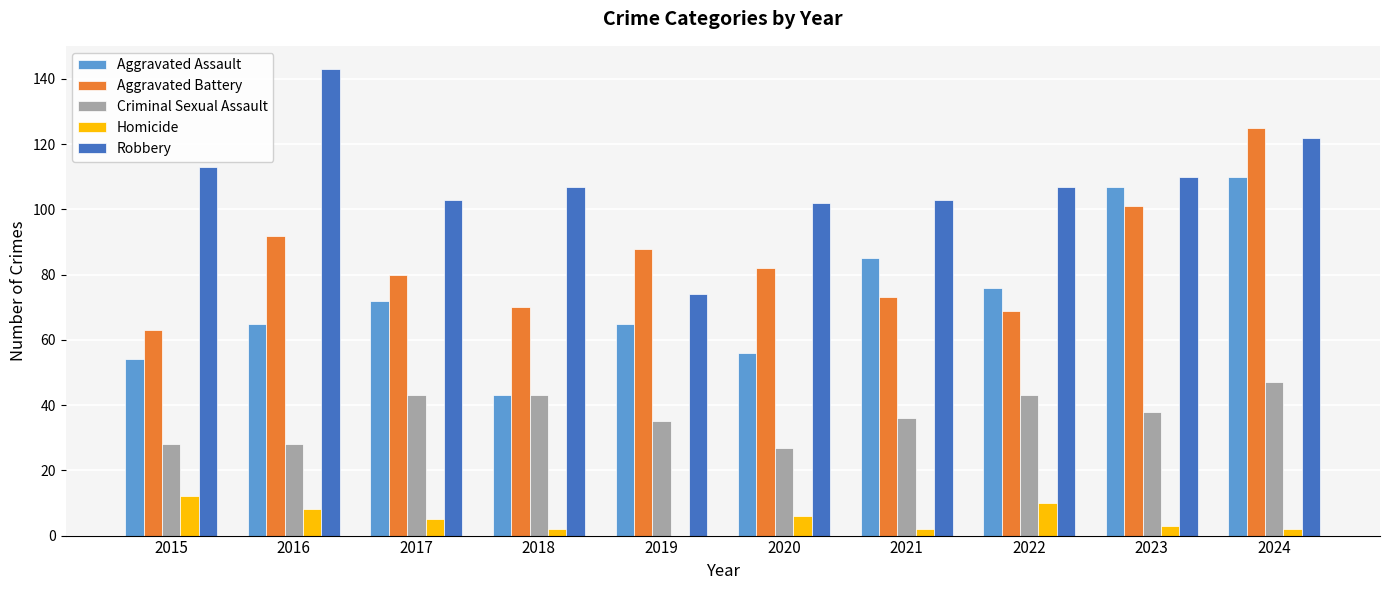

Which series has the largest range (max minus min)?

Robbery